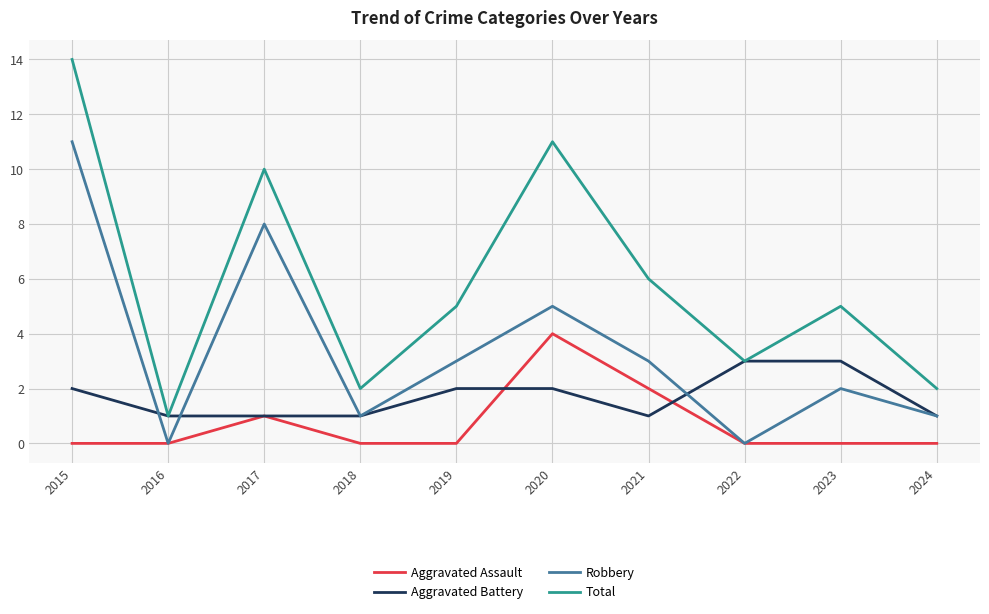

Is the value of Aggravated Battery at 2018 greater than the value of Total at 2018?

No